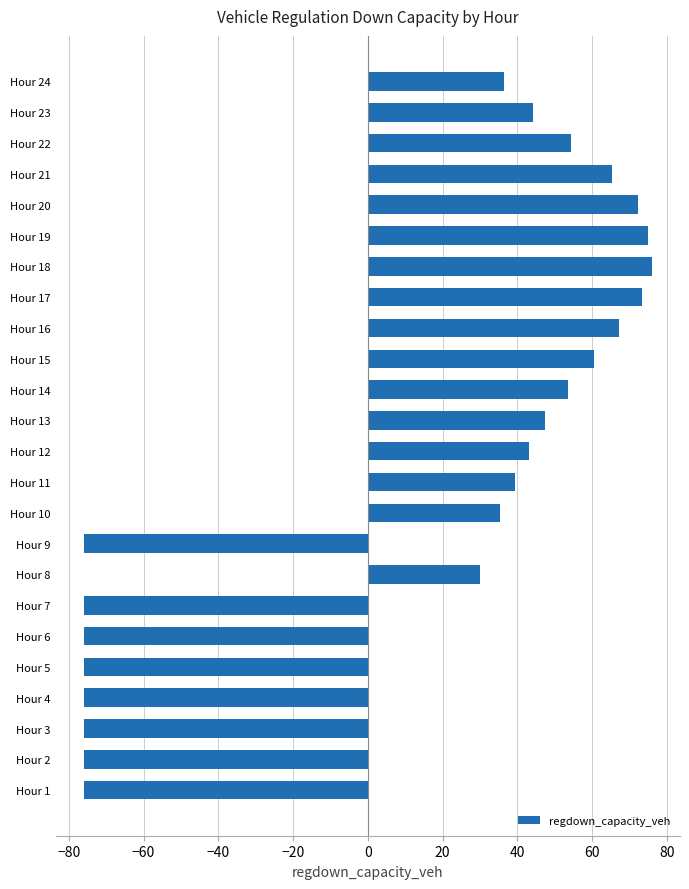

How many values are below 43?

12